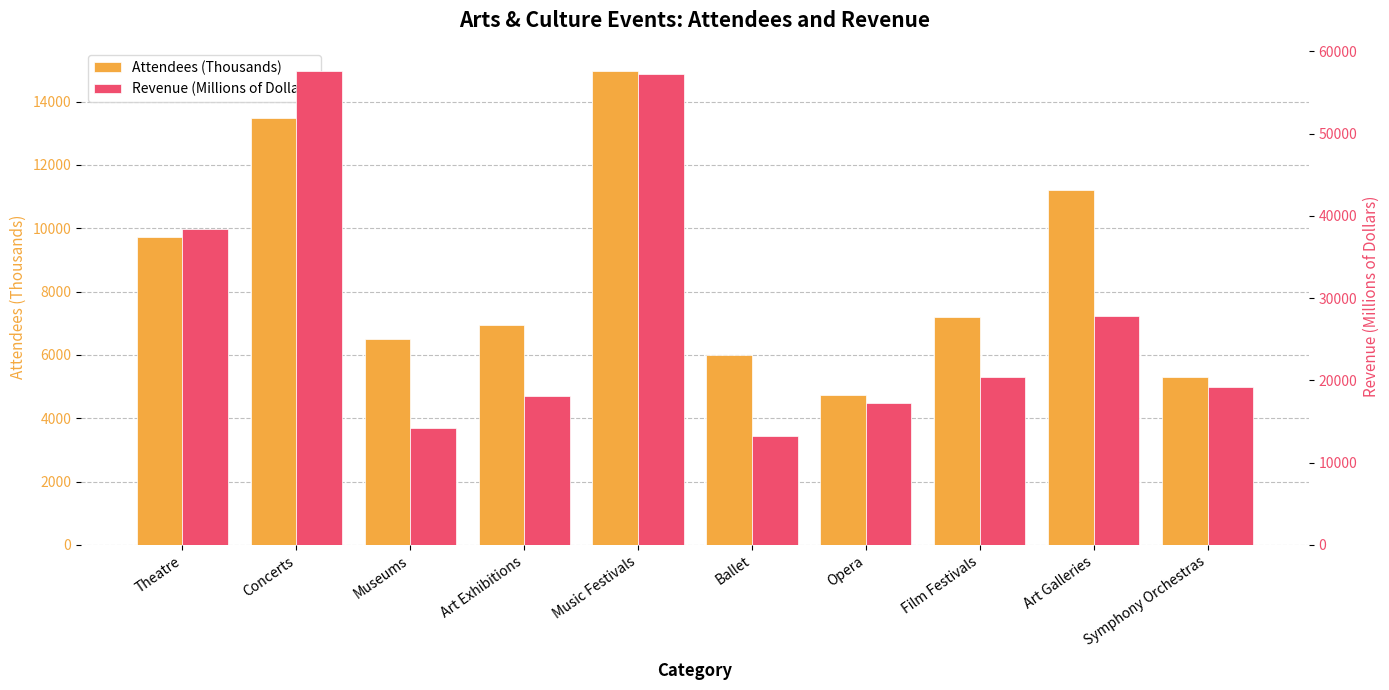

Reading left to right, transcribe all the data shown in this chart.

Attendees (Thousands): Theatre=9720	Concerts=13480	Museums=6500	Art Exhibitions=6950	Music Festivals=14950	Ballet=6000	Opera=4720	Film Festivals=7200	Art Galleries=11200	Symphony Orchestras=5300
Revenue (Millions of Dollars): Theatre=38450	Concerts=57550	Museums=14230	Art Exhibitions=18040	Music Festivals=57200	Ballet=13200	Opera=17200	Film Festivals=20400	Art Galleries=27800	Symphony Orchestras=19200